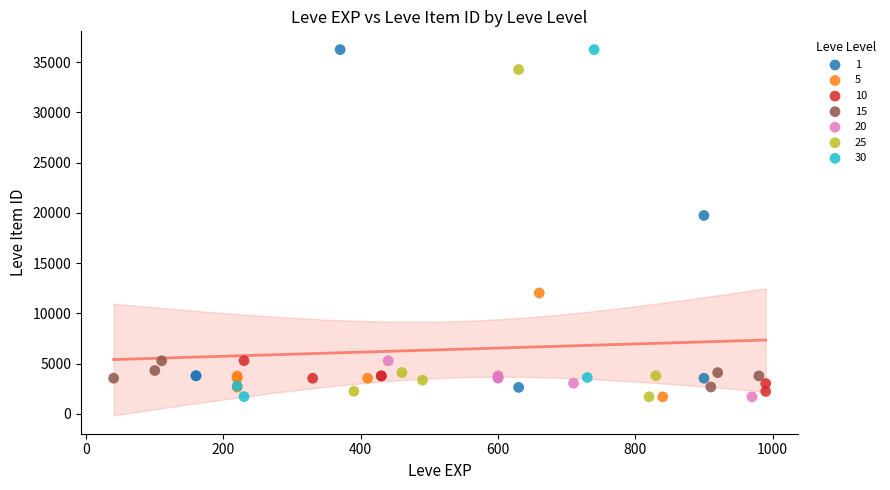

What are all the series names shown in the legend?

1, 5, 10, 15, 20, 25, 30